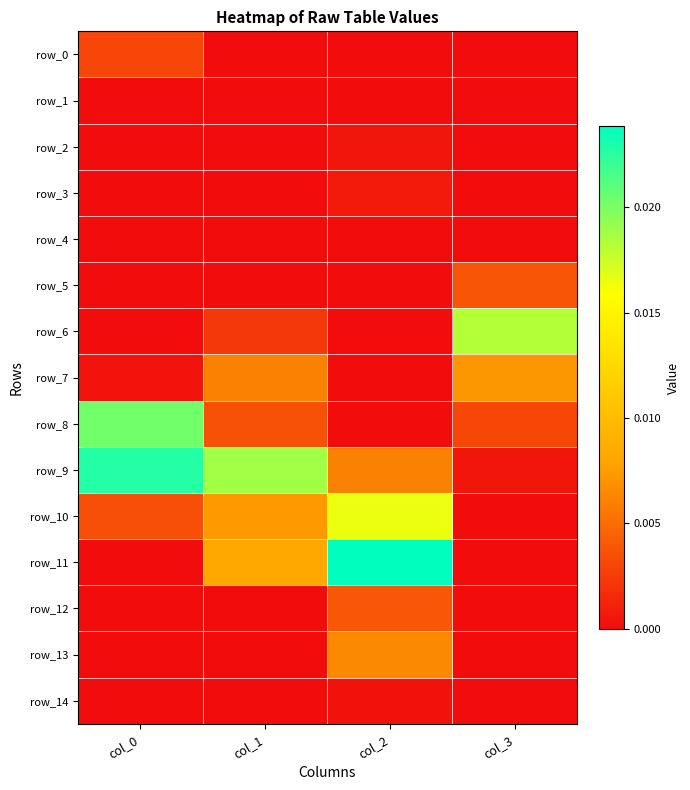

How many series are shown in this chart?

15